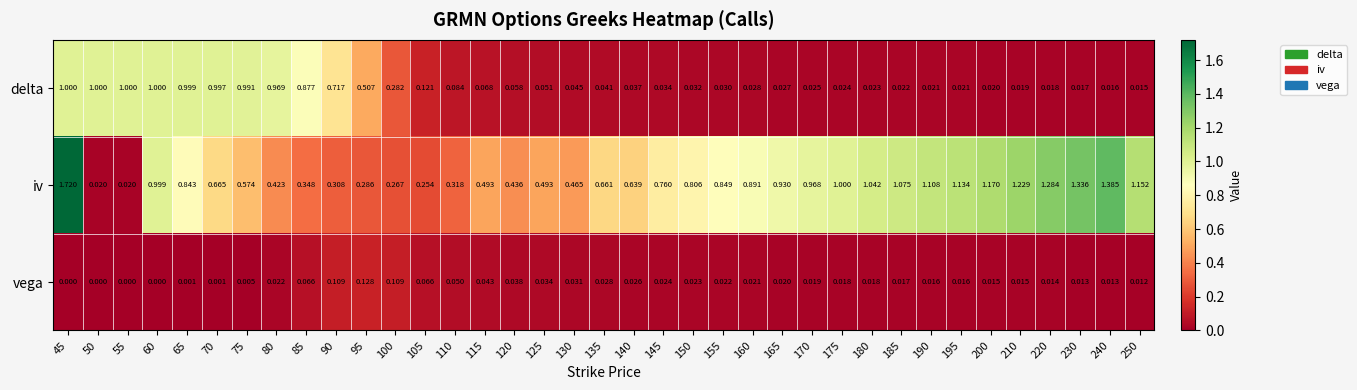

At how many categories does at least one series exceed 0?

37